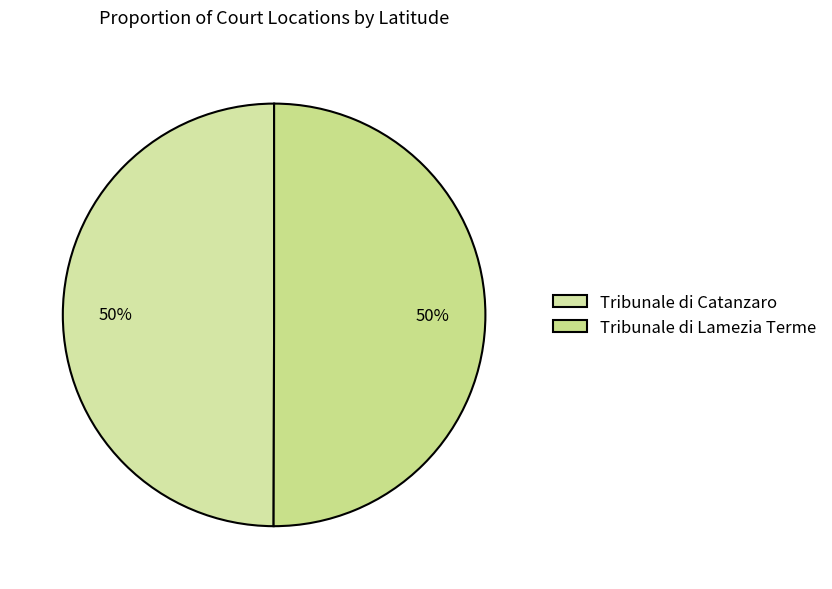

The Tribunale di Catanzaro slice represents 35% of the pie. True or false?

False